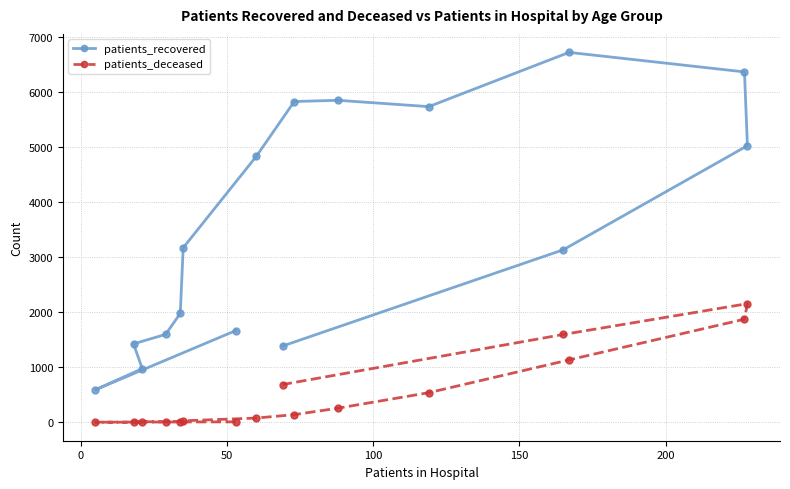

Which series has the largest total across all categories?

patients_recovered